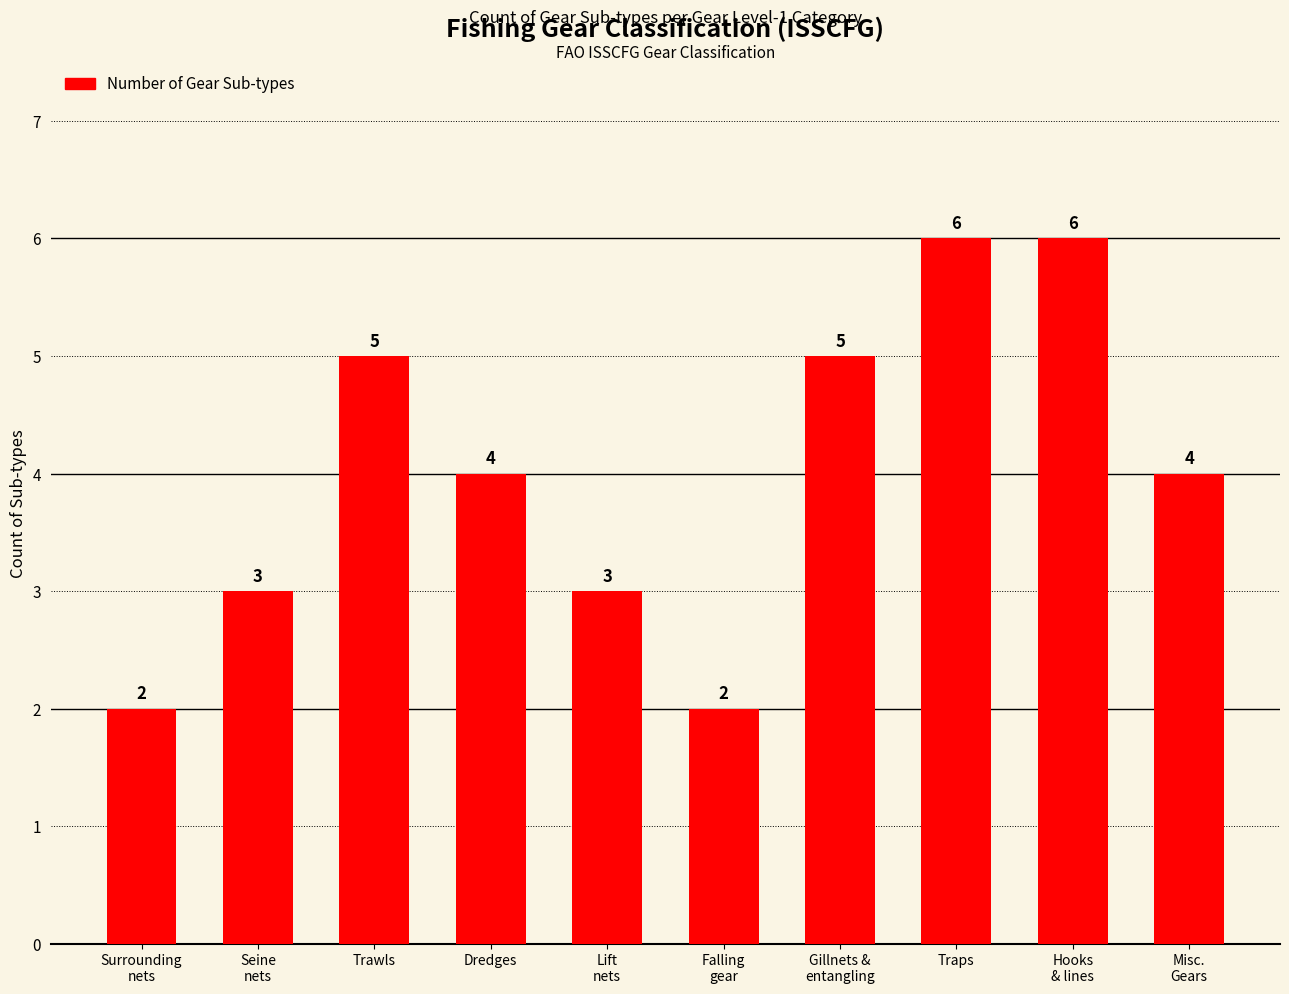

Where does the data first go above 4?

Trawls